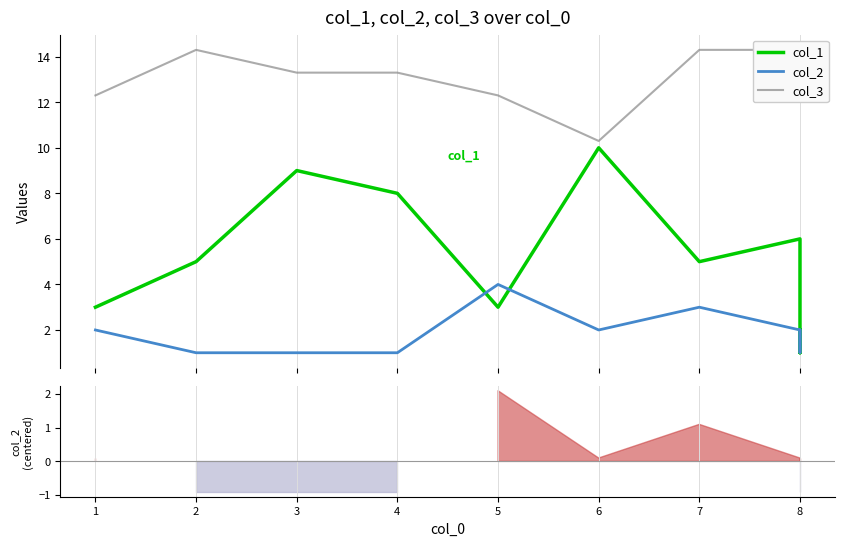

The value of col_3 at 5 is 20.1. True or false?

False